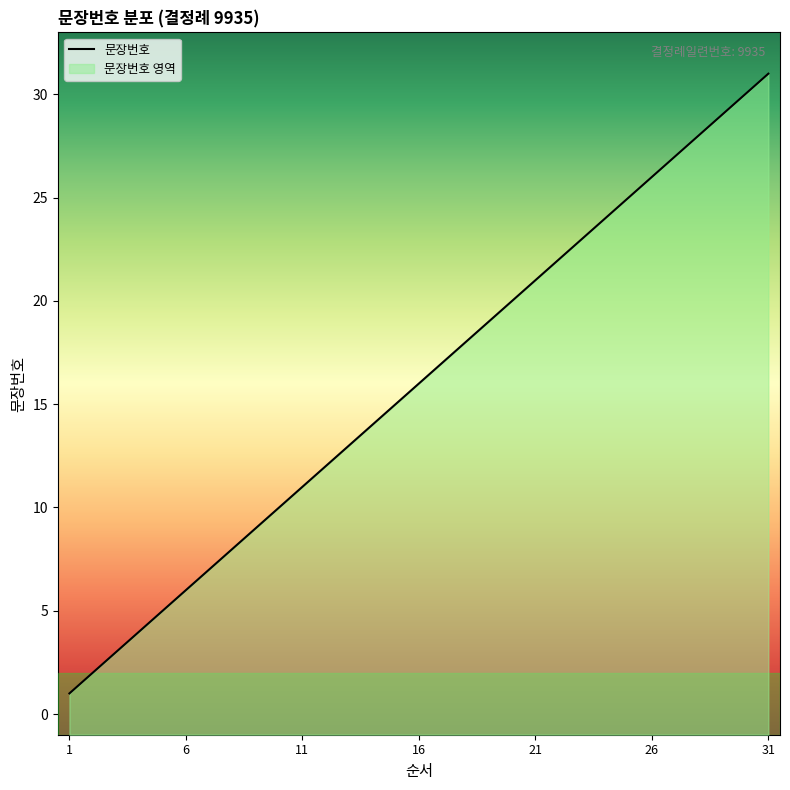

What is the difference between the values at 30 and 12?

18